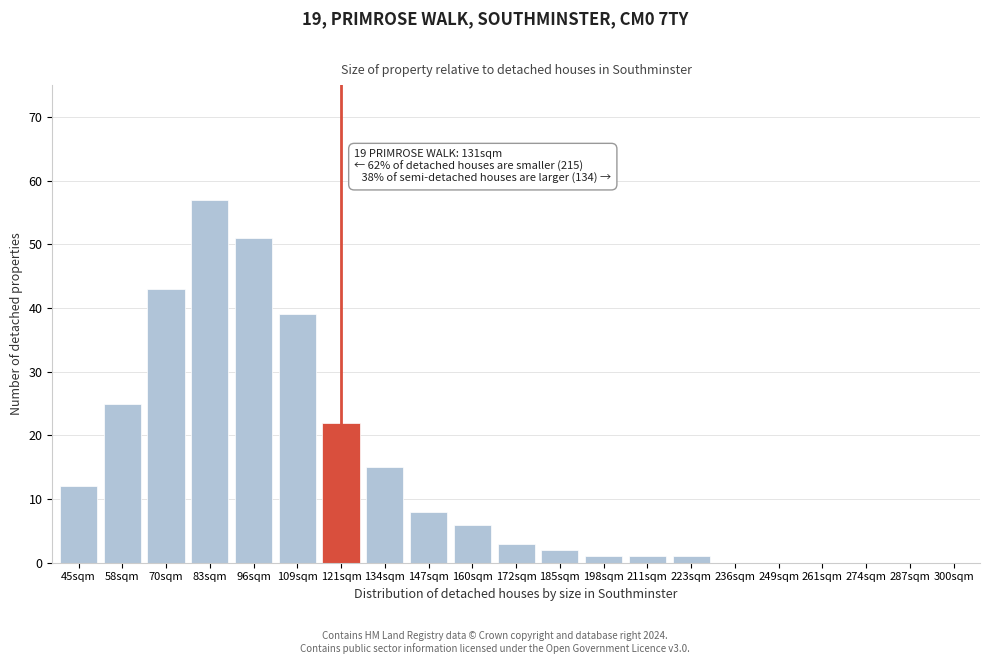

Reading left to right, list all the values displayed in this chart.

45sqm=12	58sqm=25	70sqm=43	83sqm=57	96sqm=51	109sqm=39	121sqm=22	134sqm=15	147sqm=8	160sqm=6	172sqm=3	185sqm=2	198sqm=1	211sqm=1	223sqm=1	236sqm=0	249sqm=0	261sqm=0	274sqm=0	287sqm=0	300sqm=0